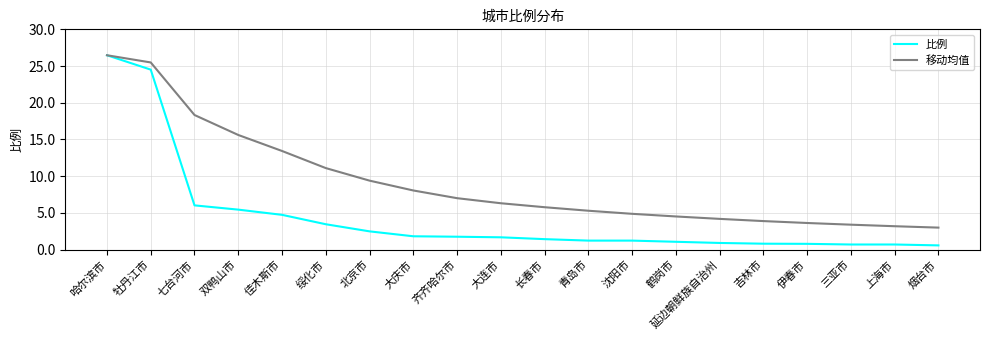

What is the difference between the highest and lowest values at 伊春市?

2.8